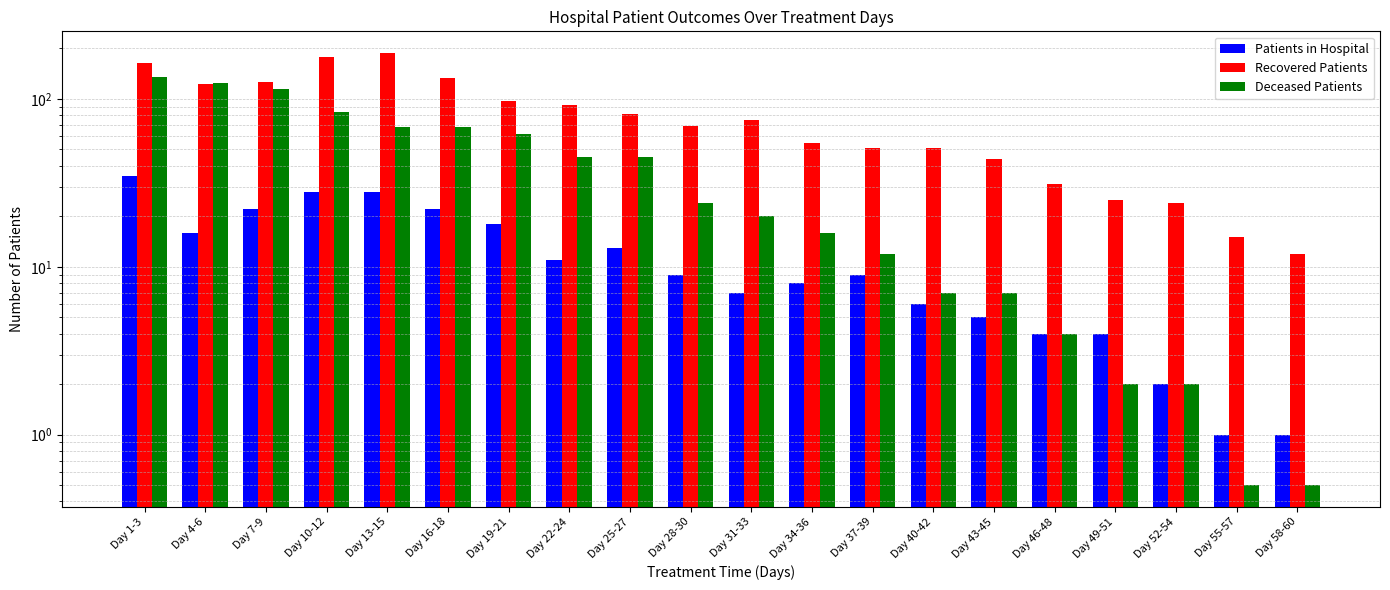

Which category has the highest value across all series?

Day 13-15